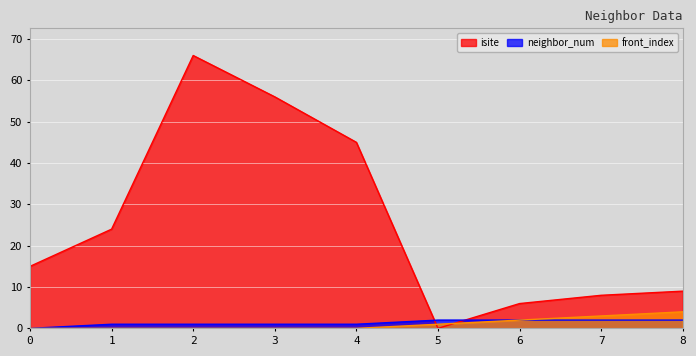

What is the value of the isite point at the 7th from the left?

6